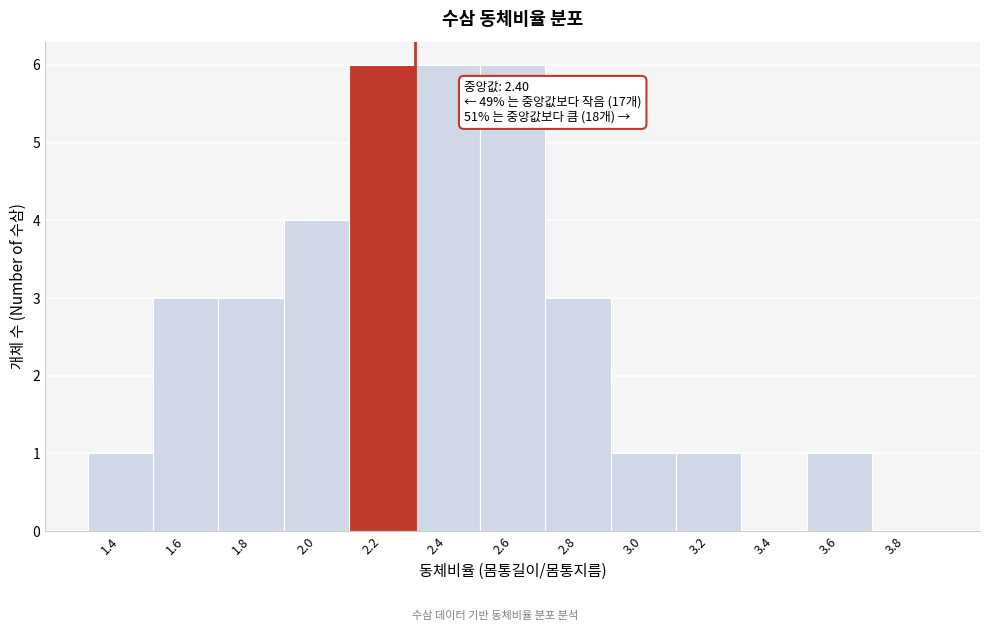

Reading right to left, extract all data points from this chart.

3.8=0	3.6=1	3.4=0	3.2=1	3.0=1	2.8=3	2.6=6	2.4=6	2.2=6	2.0=4	1.8=3	1.6=3	1.4=1